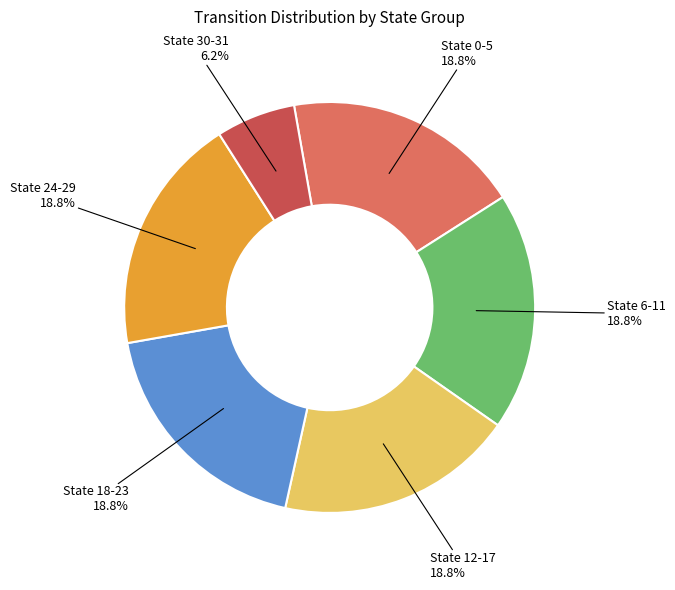

How many slices are in this pie chart?

6